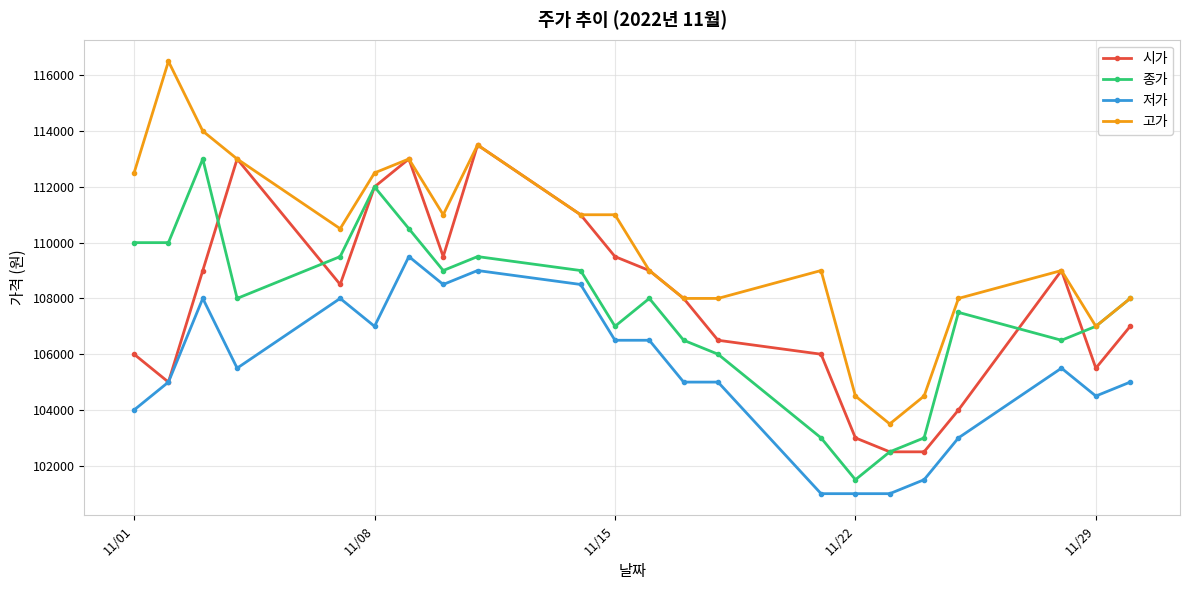

How many lines are shown in the chart?

4